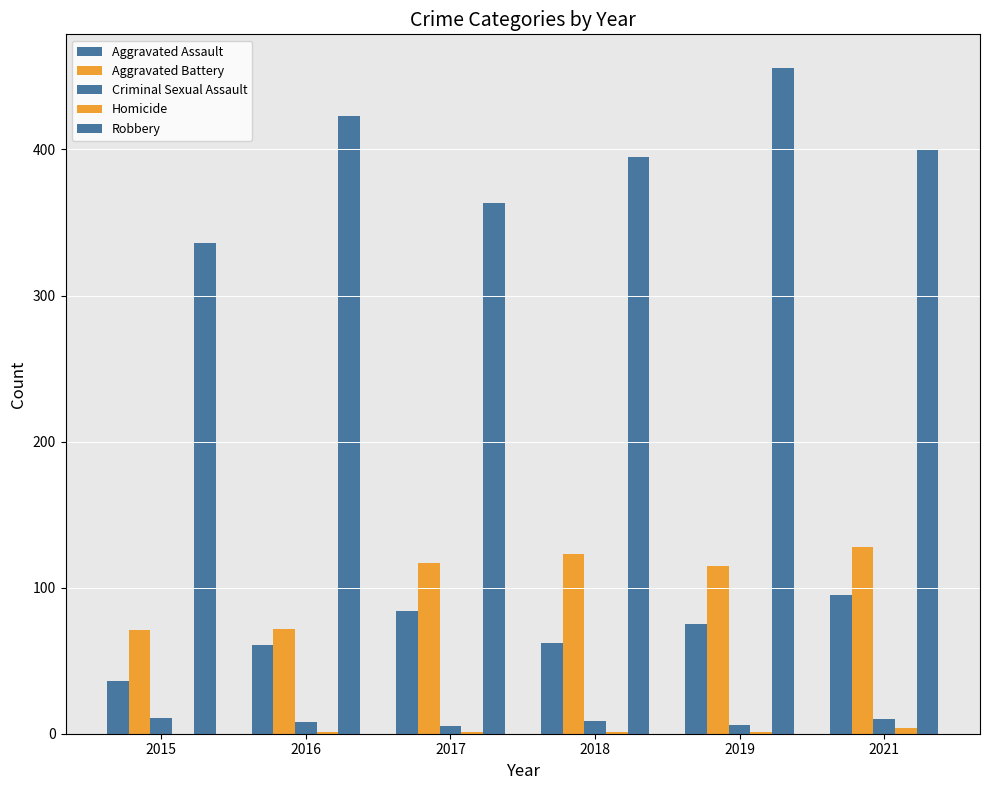

Reading left to right, list all the values displayed in this chart.

Aggravated Assault: 2015=36	2016=61	2017=84	2018=62	2019=75	2021=95
Aggravated Battery: 2015=71	2016=72	2017=117	2018=123	2019=115	2021=128
Criminal Sexual Assault: 2015=11	2016=8	2017=5	2018=9	2019=6	2021=10
Homicide: 2015=0	2016=1	2017=1	2018=1	2019=1	2021=4
Robbery: 2015=336	2016=423	2017=363	2018=395	2019=456	2021=400